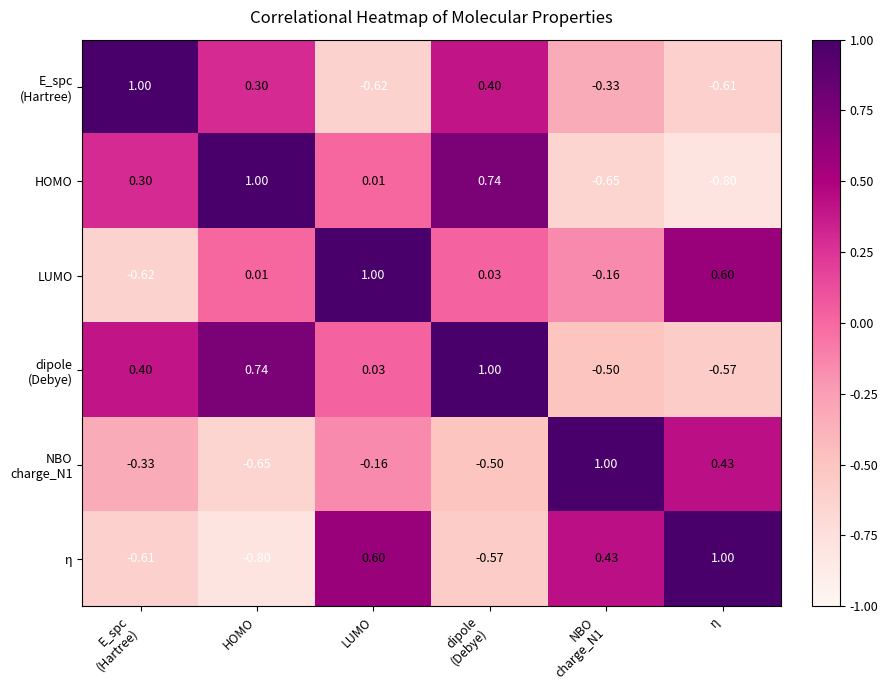

Where is LUMO nearest to the value 0?

HOMO